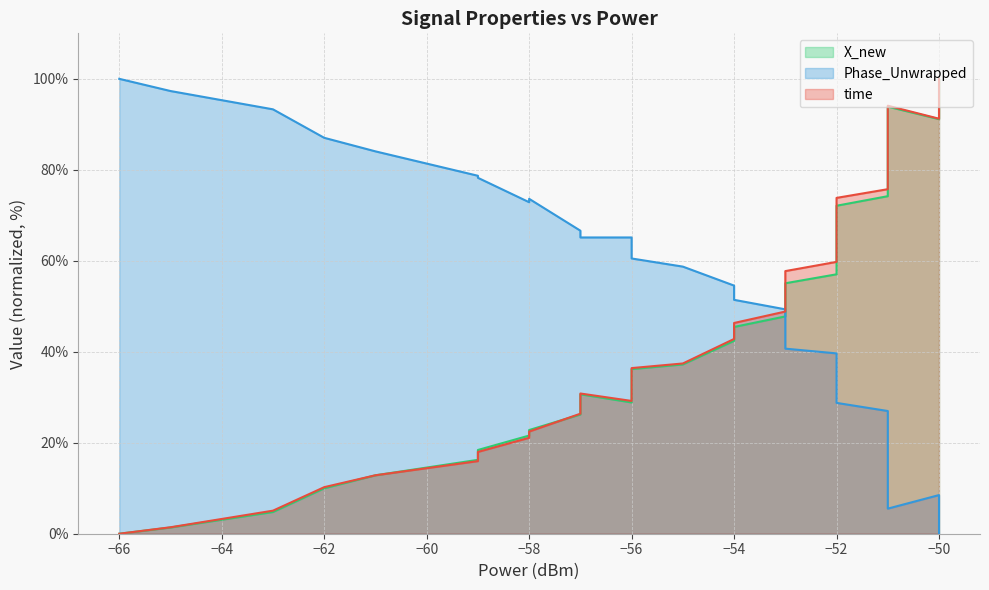

How many data points in X_new are above 50?

20